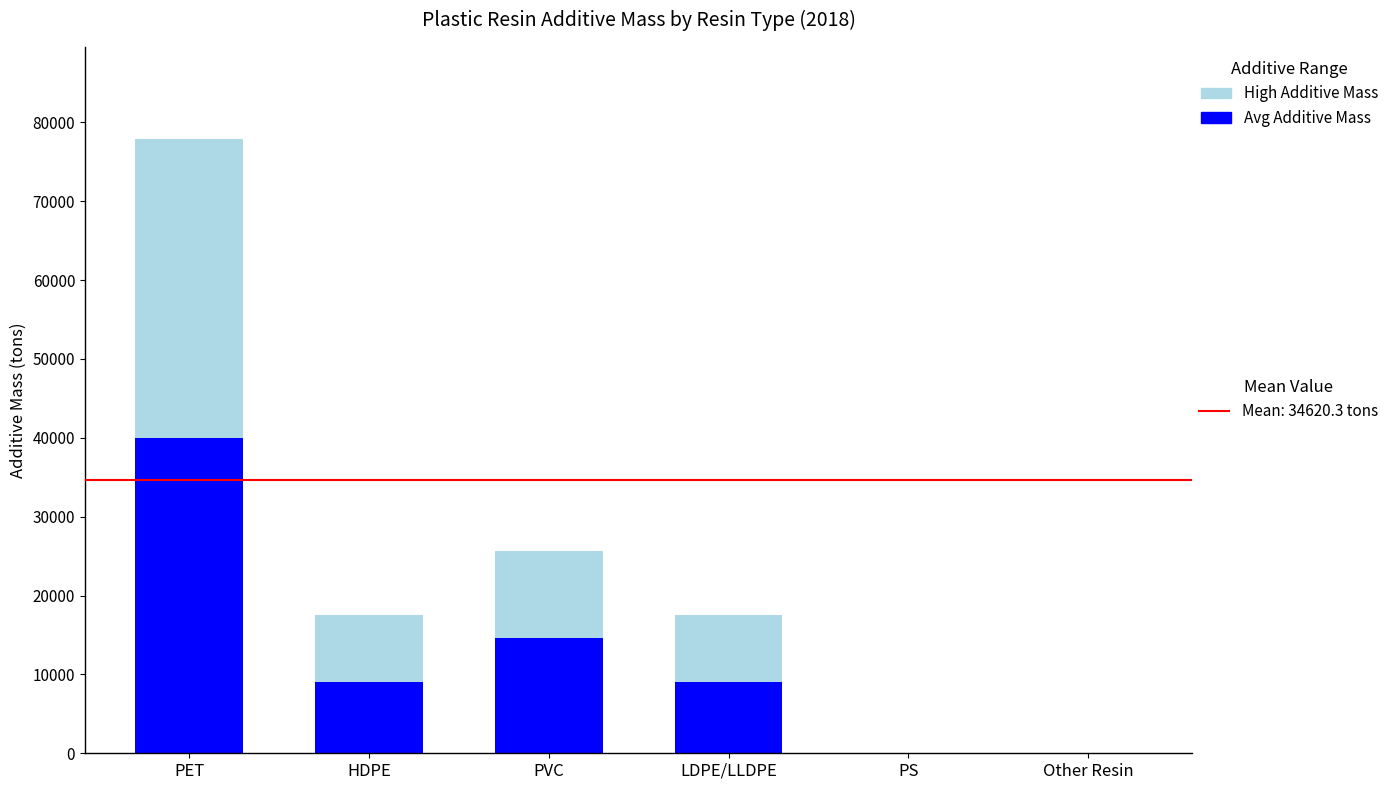

At which category is the sum across all series the highest?

PET